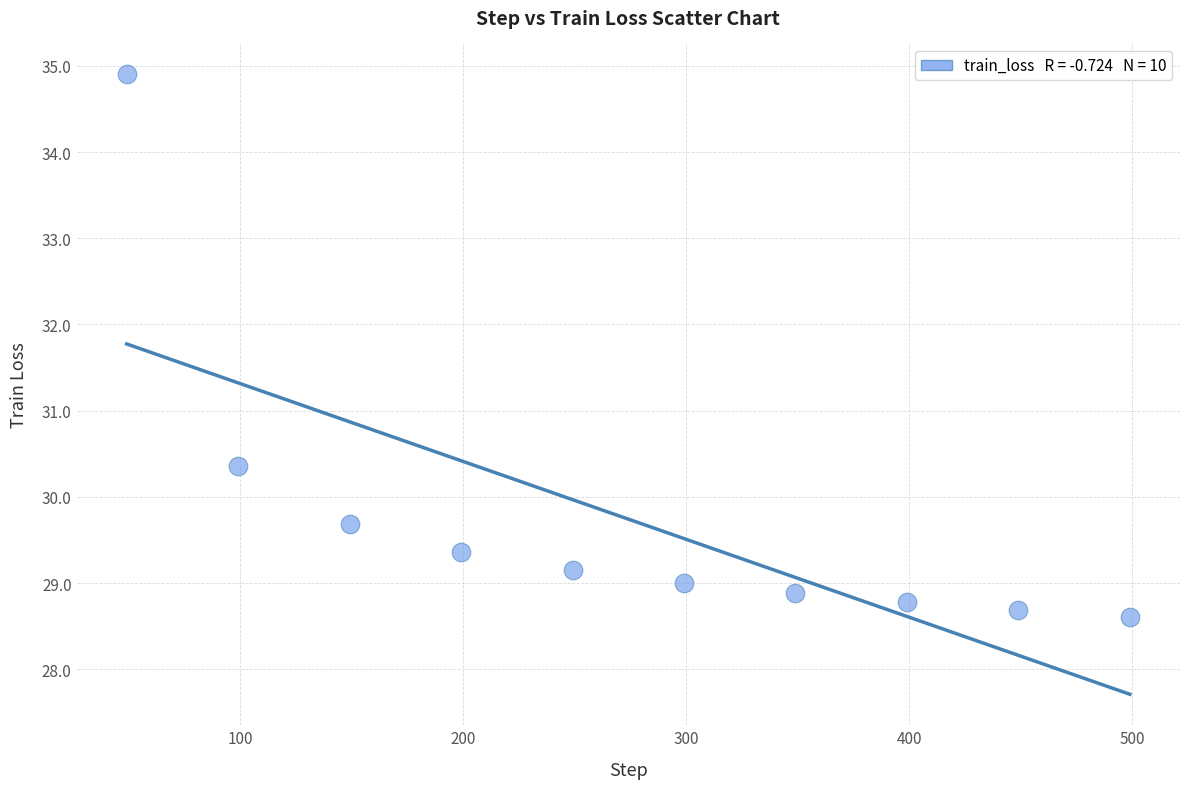

What Y value in the scatter plot is closest to 31?

30.4